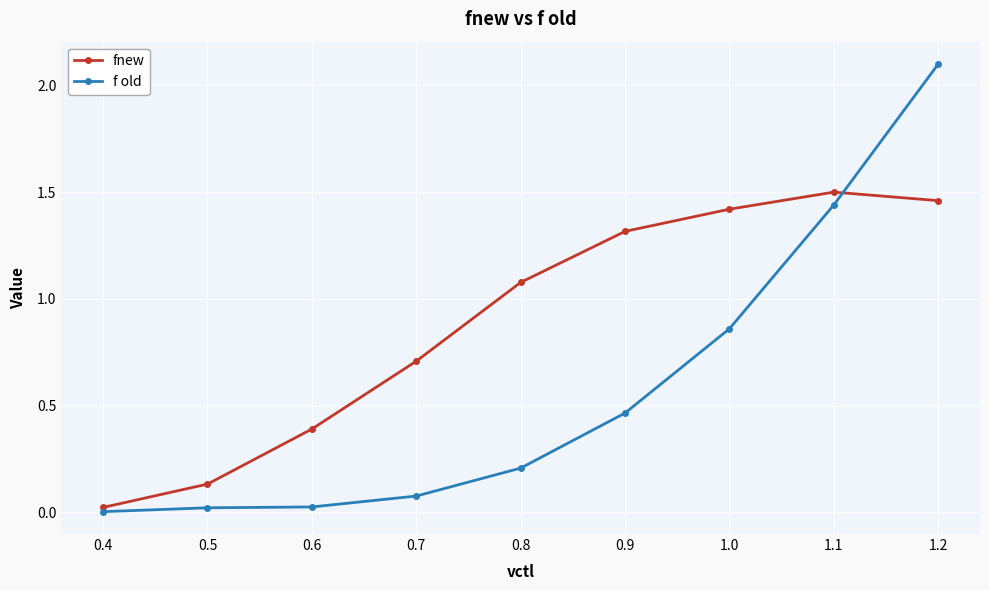

True or false: fnew has more than 2 points higher than both neighbors.

False